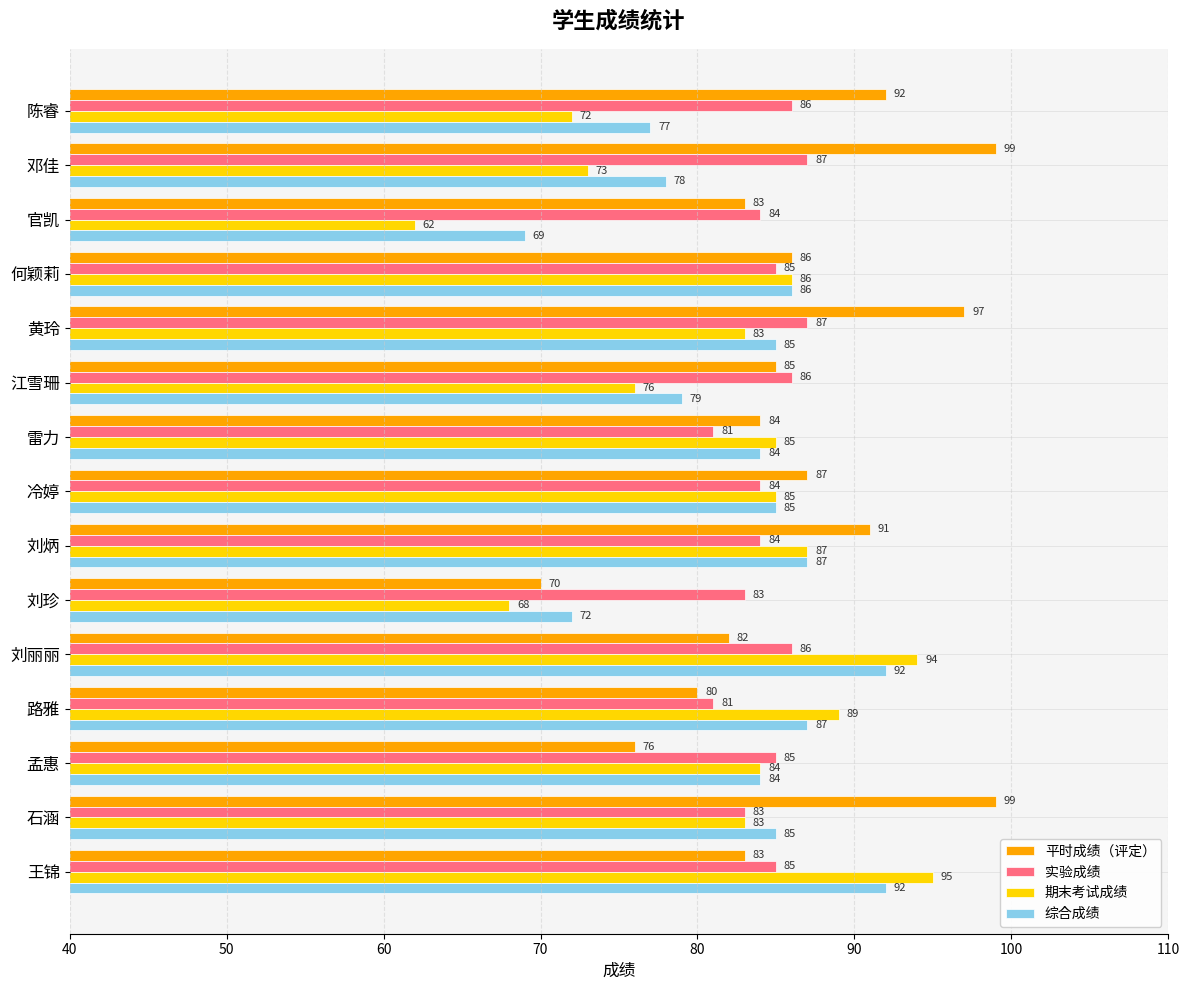

What is the difference between the second highest and second lowest values in the 期末考试成绩 series?

26